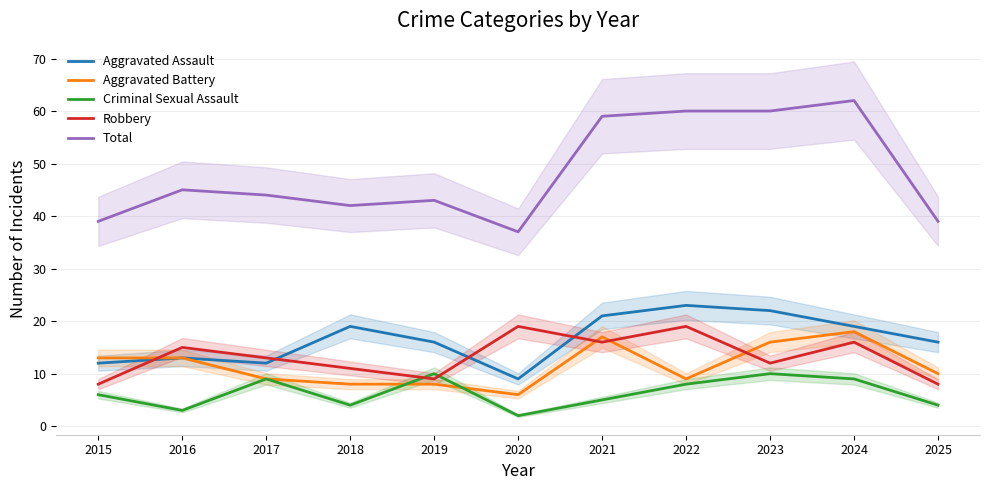

Reading right to left, list all the values displayed in this chart.

Aggravated Assault: 2025=16	2024=19	2023=22	2022=23	2021=21	2020=9	2019=16	2018=19	2017=12	2016=13	2015=12
Aggravated Battery: 2025=10	2024=18	2023=16	2022=9	2021=17	2020=6	2019=8	2018=8	2017=9	2016=13	2015=13
Criminal Sexual Assault: 2025=4	2024=9	2023=10	2022=8	2021=5	2020=2	2019=10	2018=4	2017=9	2016=3	2015=6
Robbery: 2025=8	2024=16	2023=12	2022=19	2021=16	2020=19	2019=9	2018=11	2017=13	2016=15	2015=8
Total: 2025=39	2024=62	2023=60	2022=60	2021=59	2020=37	2019=43	2018=42	2017=44	2016=45	2015=39